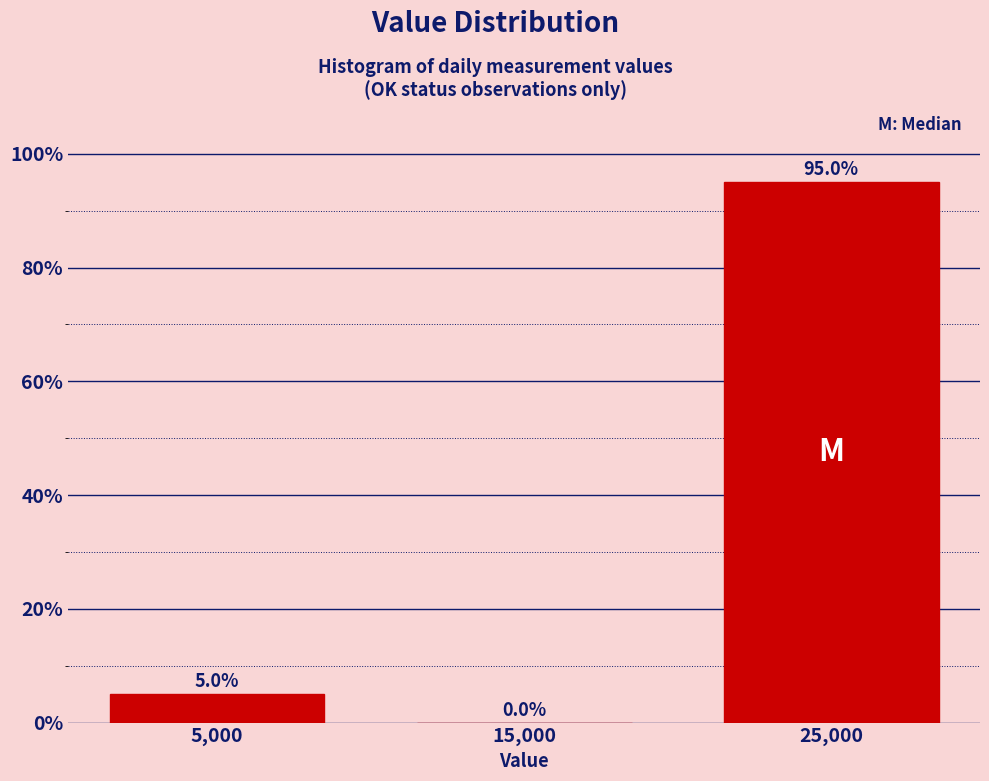

Reading left to right, transcribe this chart: for each bar, give the range it covers on the x-axis and its height.

0 to 10000: 5.0
10000 to 20000: 0.0
20000 to 30000: 95.0